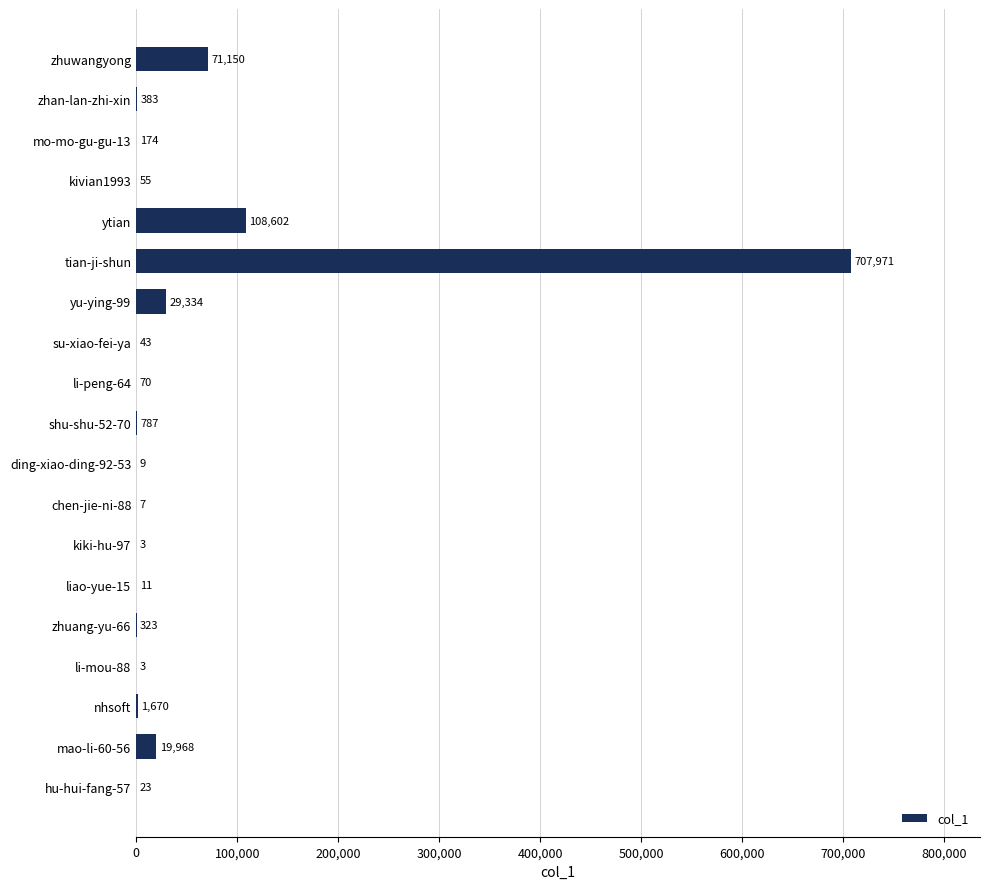

How many categories are shown in the chart?

19